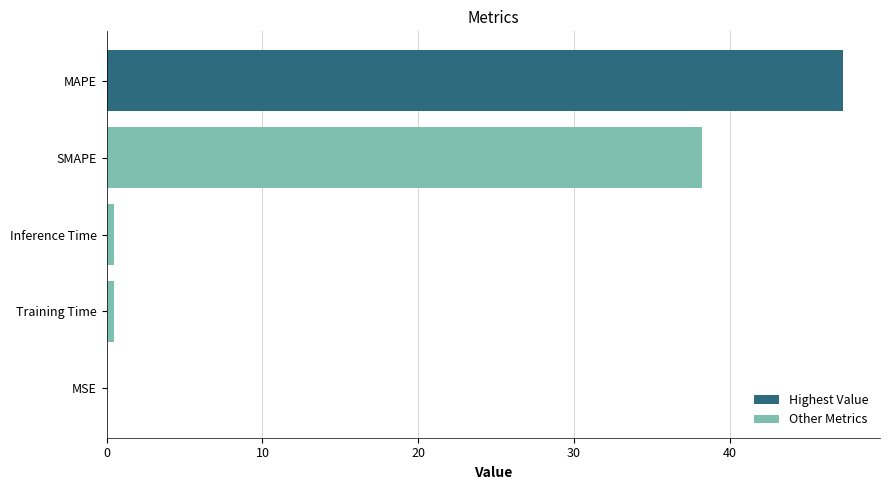

Which has a higher value, Inference Time or SMAPE?

SMAPE